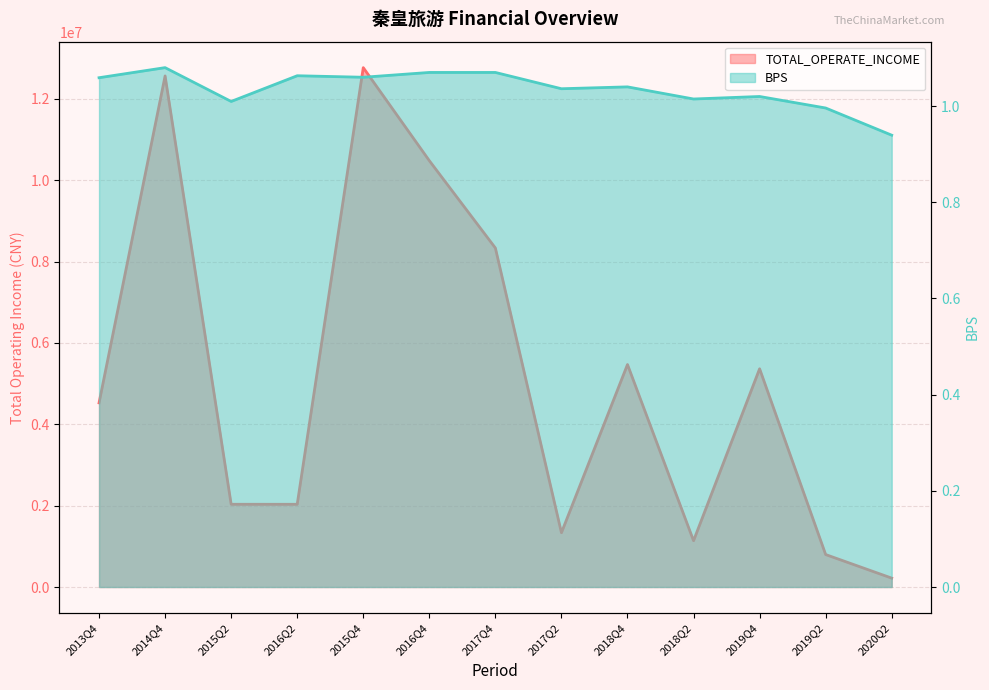

Which category has the lowest value in the TOTAL_OPERATE_INCOME series?

2020Q2